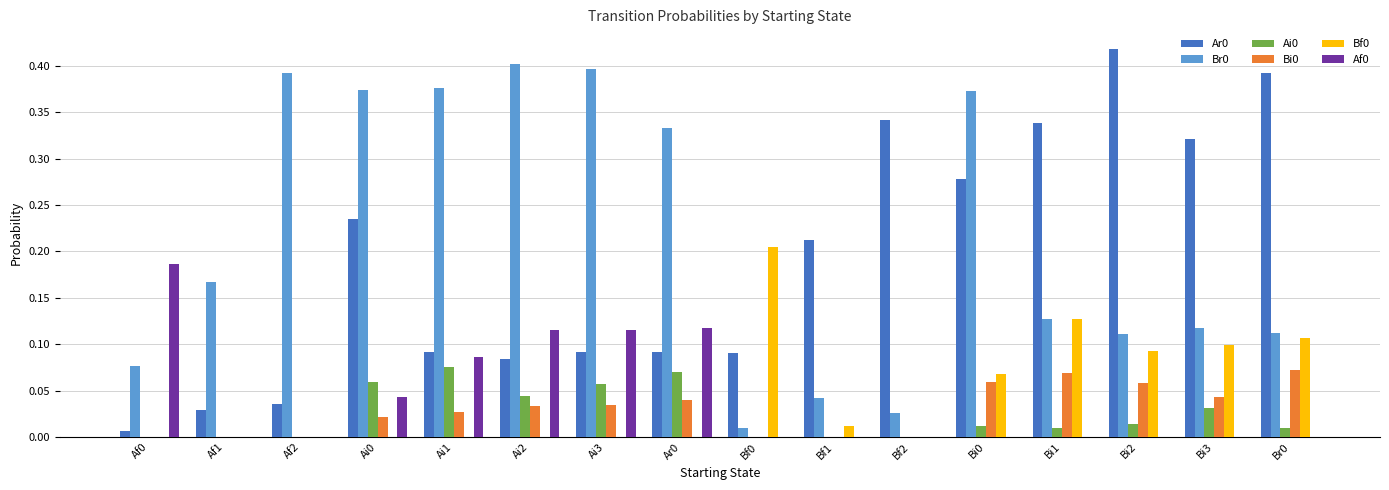

Is the value of Bf0 at Bi3 greater than the value of Ar0 at Bi2?

No